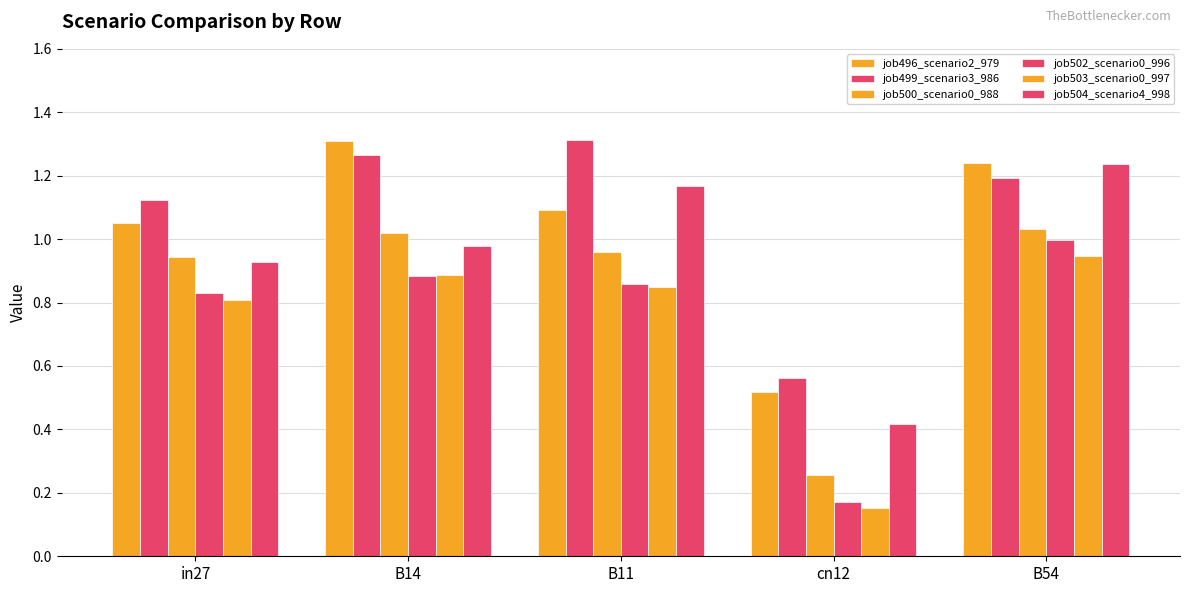

Does the chart contain stacked bars?

No